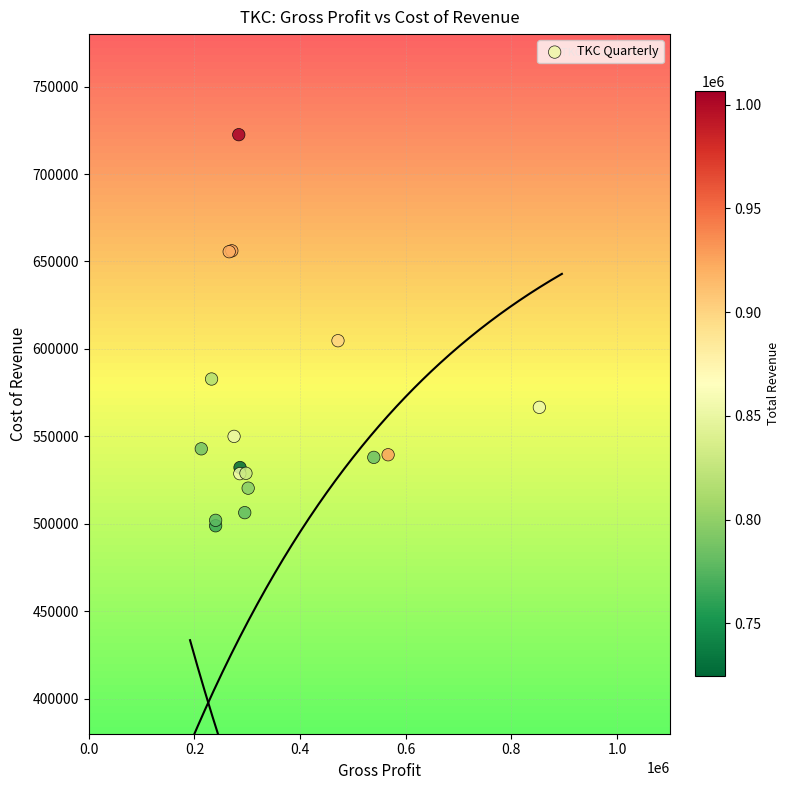

What Y value in the scatter plot is closest to 610700?

604700